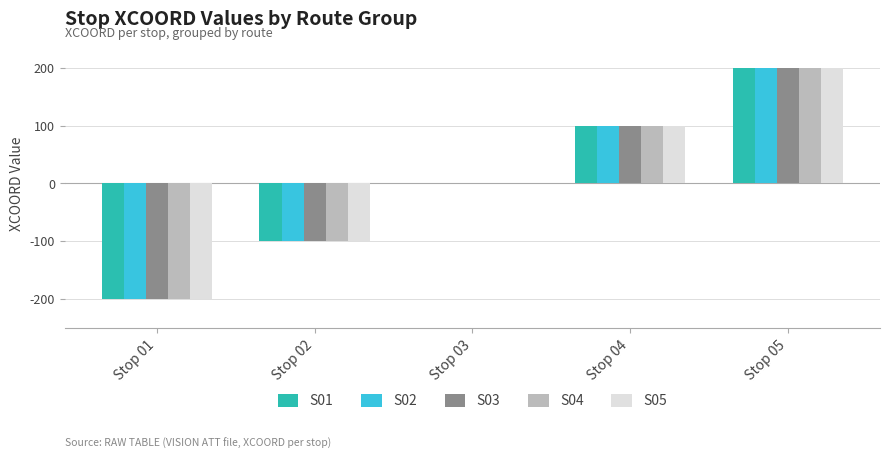

Count the number of categories in the chart.

5